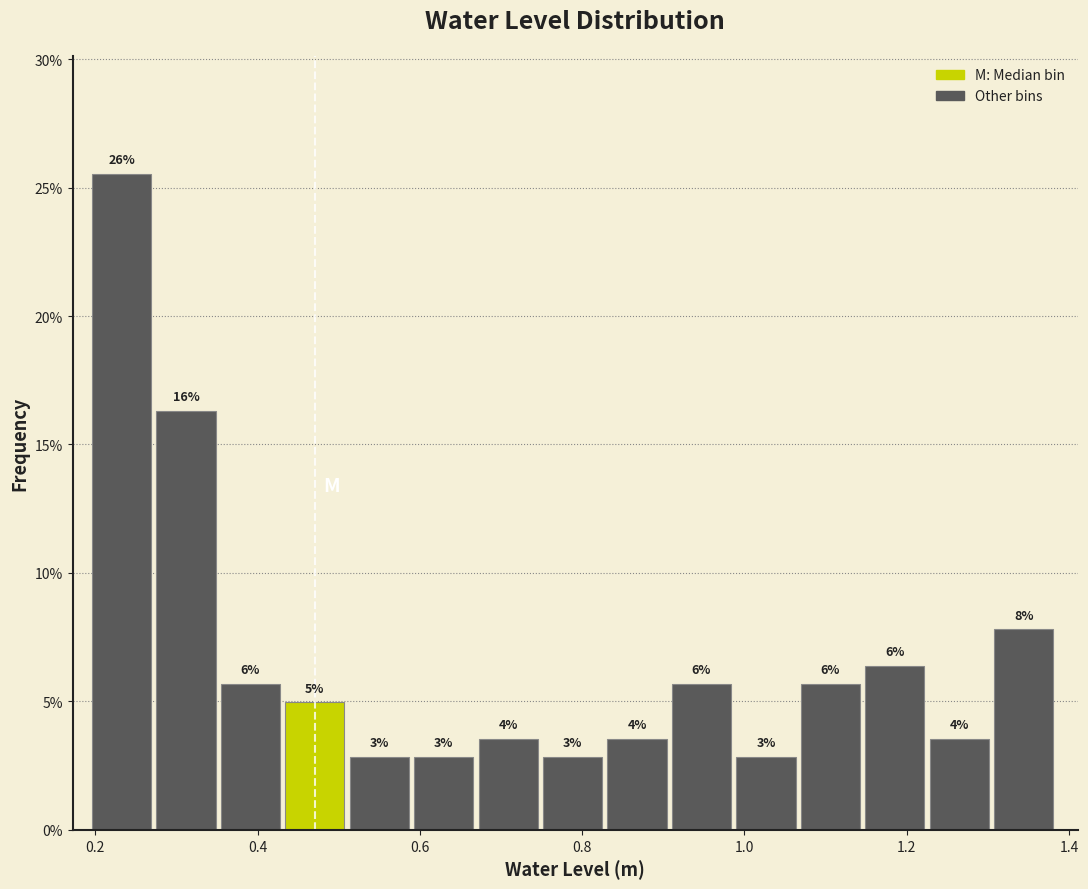

Read against the x-axis, roughly where is the centre of the tallest bar?

0.24